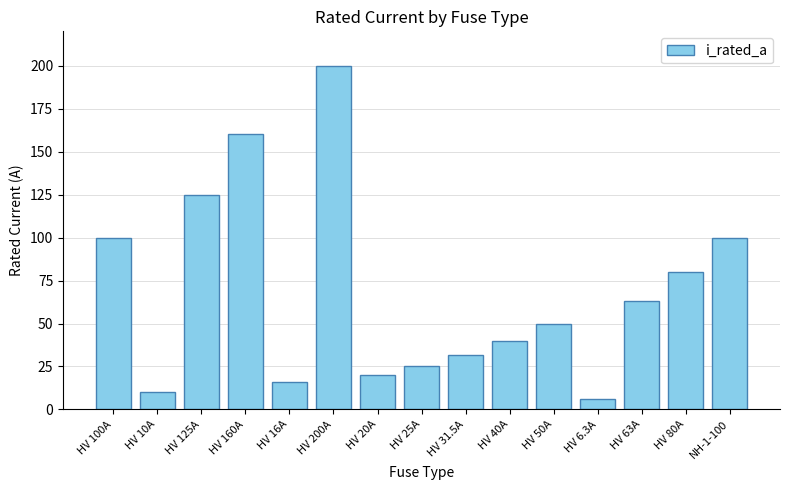

Reading right to left, extract all data points from this chart.

NH-1-100=100.0	HV 80A=80.0	HV 63A=63.0	HV 6.3A=6.3	HV 50A=50.0	HV 40A=40.0	HV 31.5A=31.5	HV 25A=25.0	HV 20A=20.0	HV 200A=200.0	HV 16A=16.0	HV 160A=160.0	HV 125A=125.0	HV 10A=10.0	HV 100A=100.0